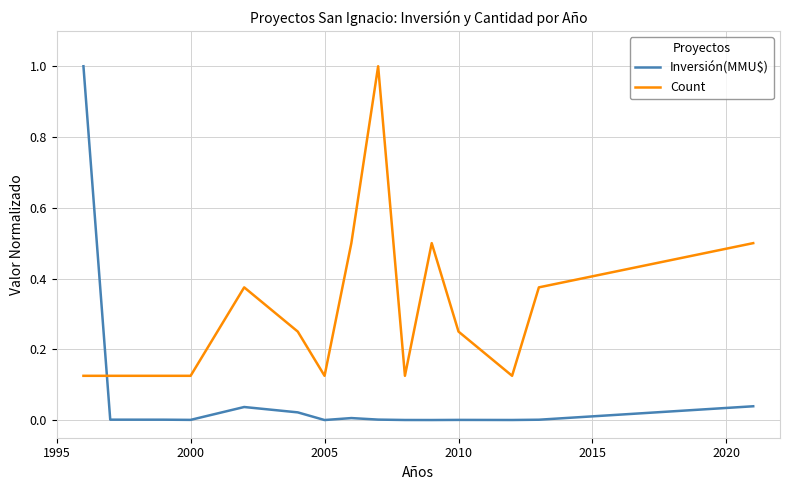

Which series has the largest total across all categories?

Count